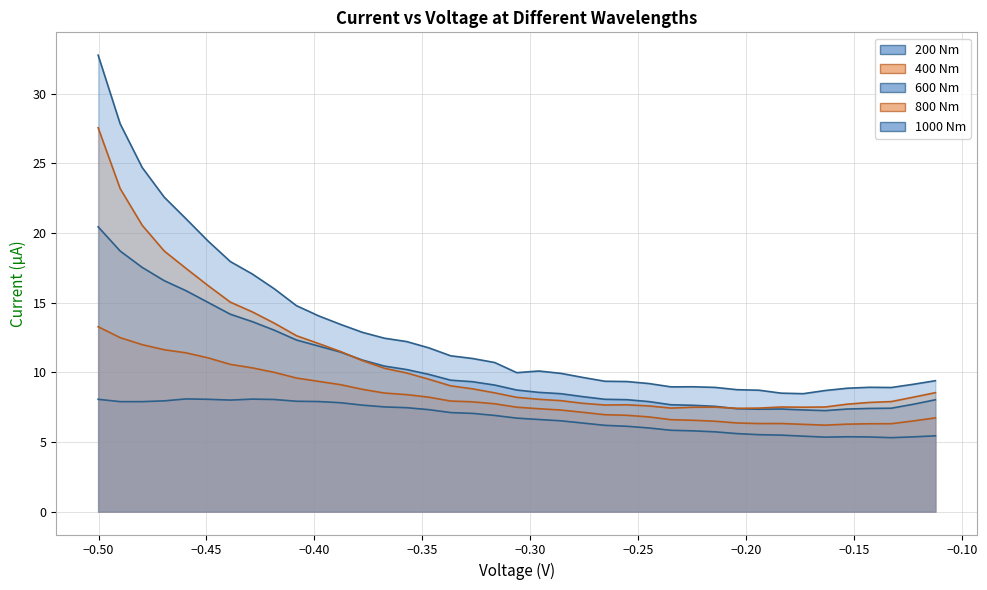

Which category has the lowest value across all series?

-0.132698